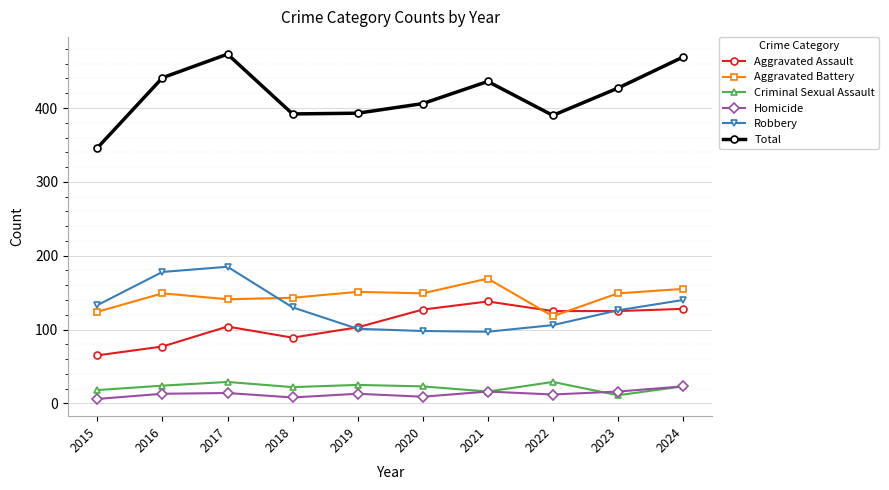

How many data points does each series have?

10